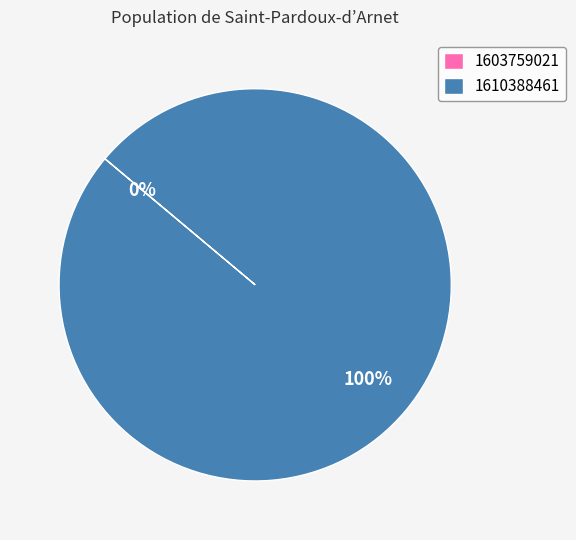

Combined, do 1603759021 and 1610388461 account for over 50%?

Yes